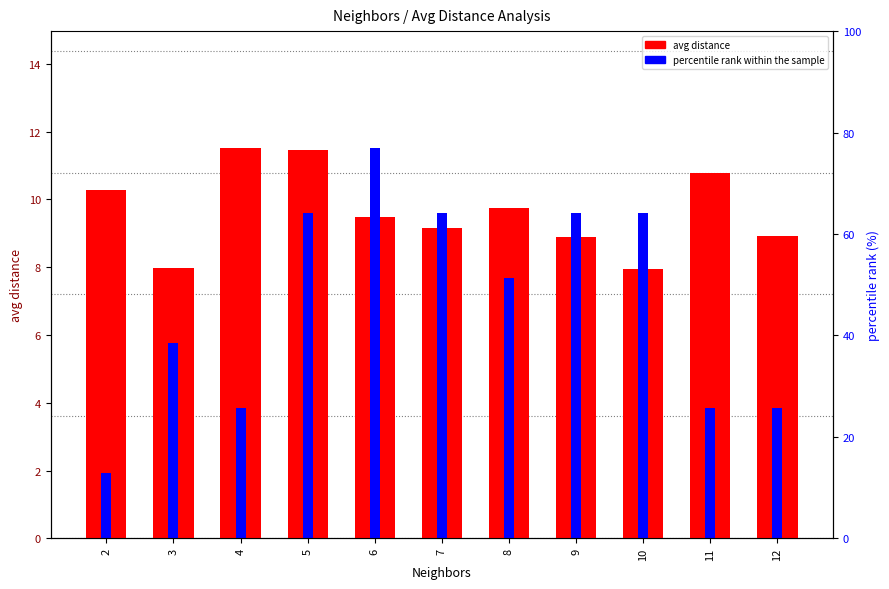

Which series has the widest spread of values?

percentile rank within the sample